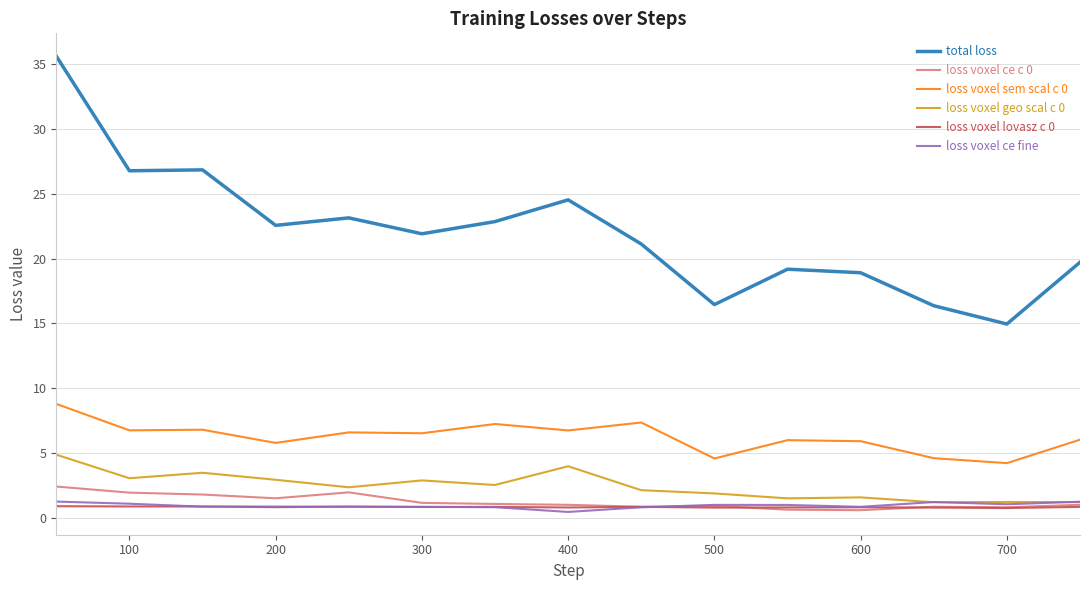

Which series has the largest total across all categories?

total loss